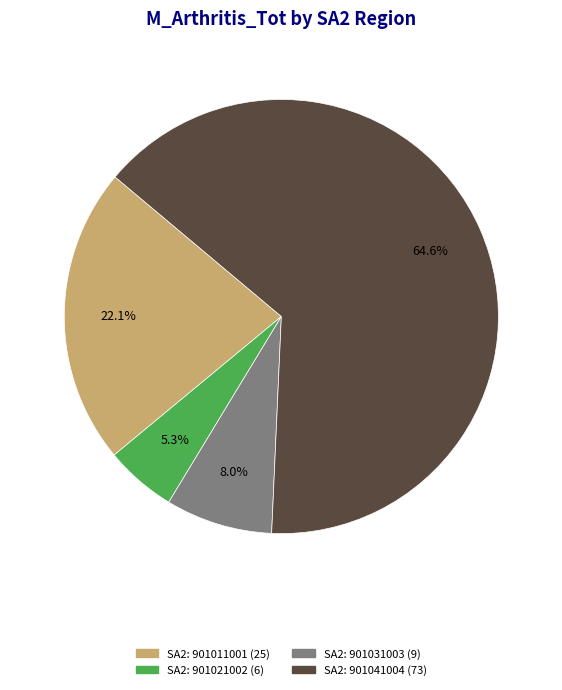

Does any single category account for the majority?

Yes